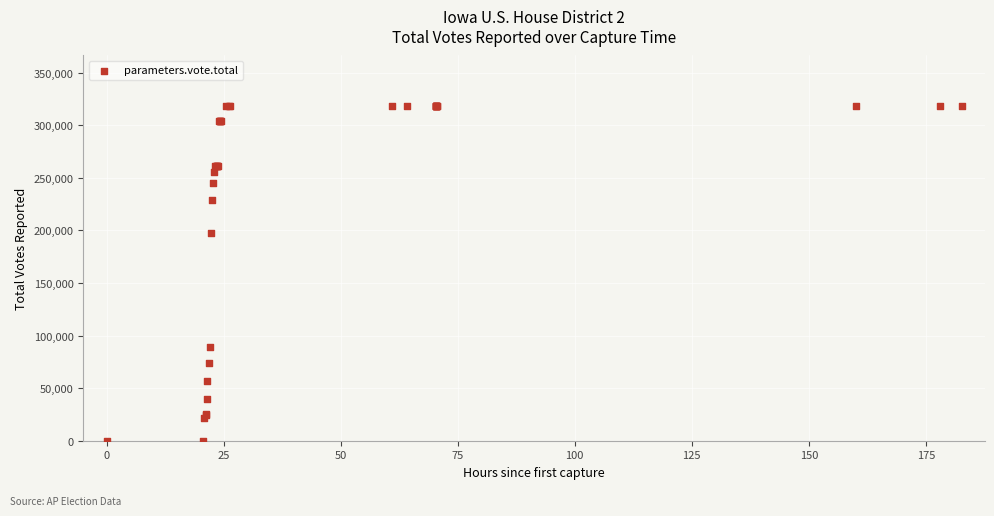

What Y value in the scatter plot is closest to 159297?

197633